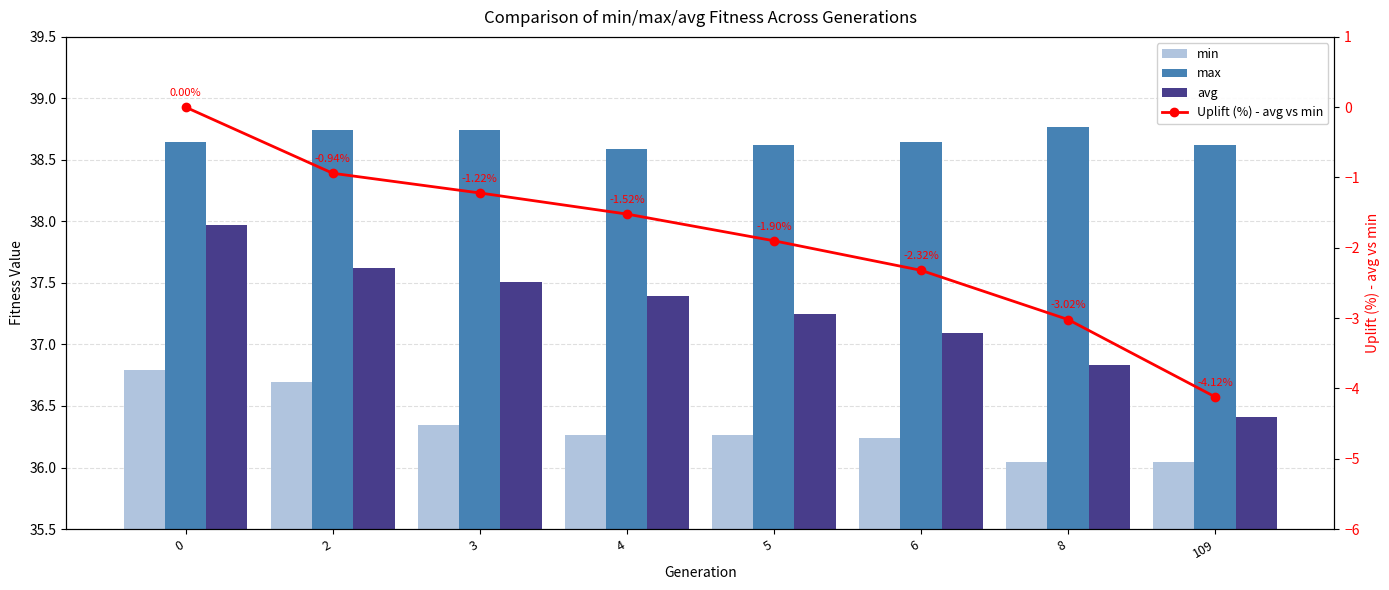

What is the difference between the max values at 2 and 6?

0.1